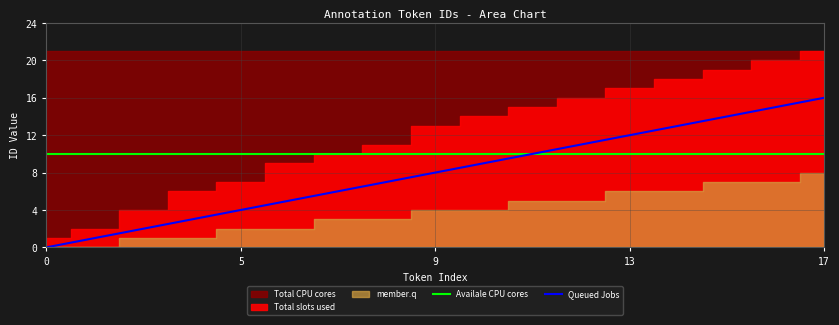

The Availale CPU cores series shows 5 at 0. True or false?

False